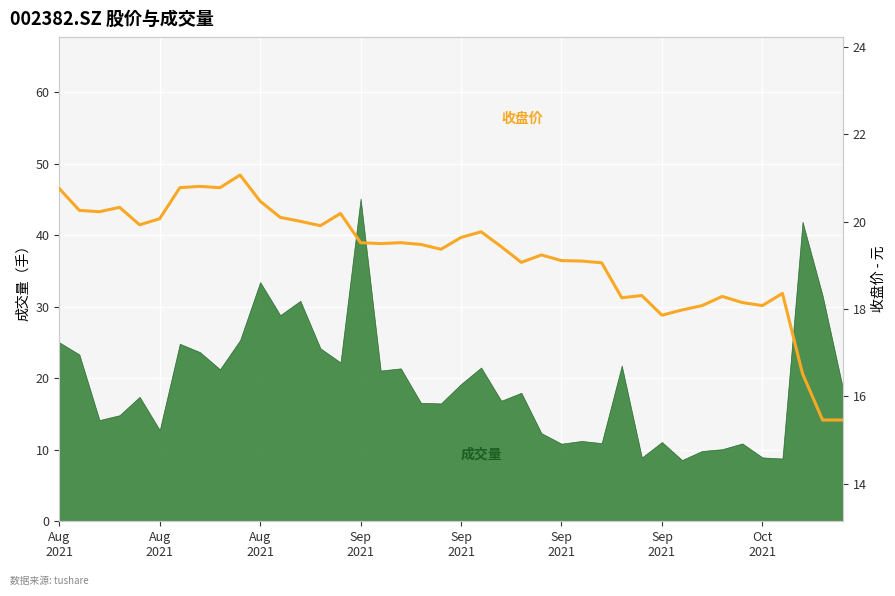

At which label does the data first exceed 19?

Aug
2021